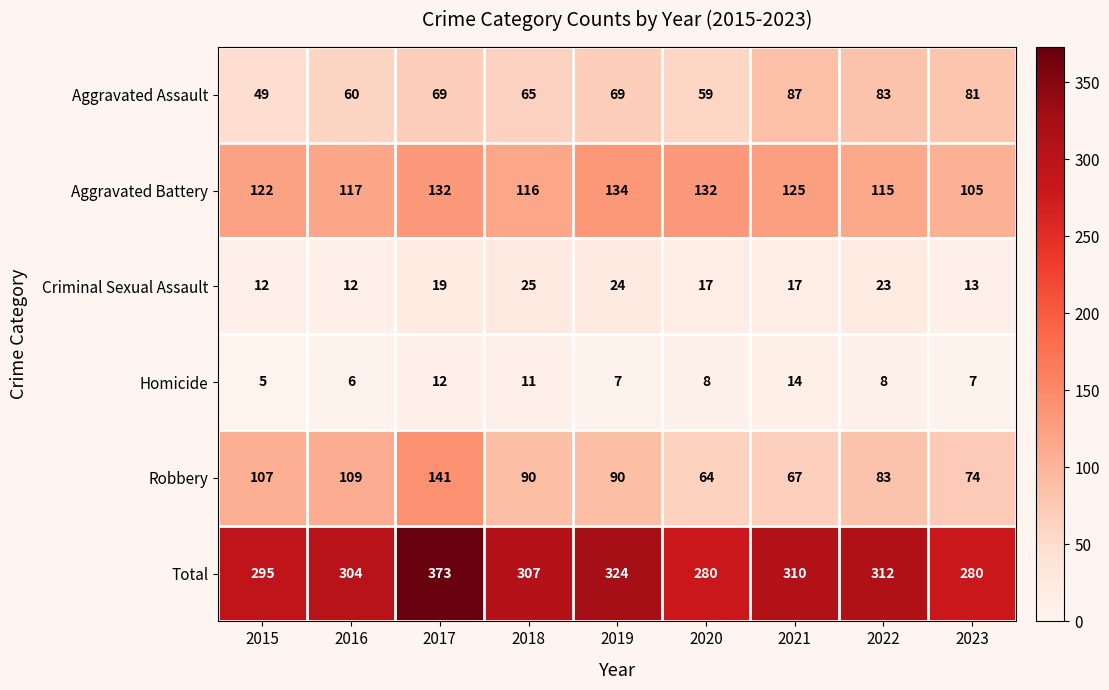

The Criminal Sexual Assault series shows 25 at 2018. True or false?

True